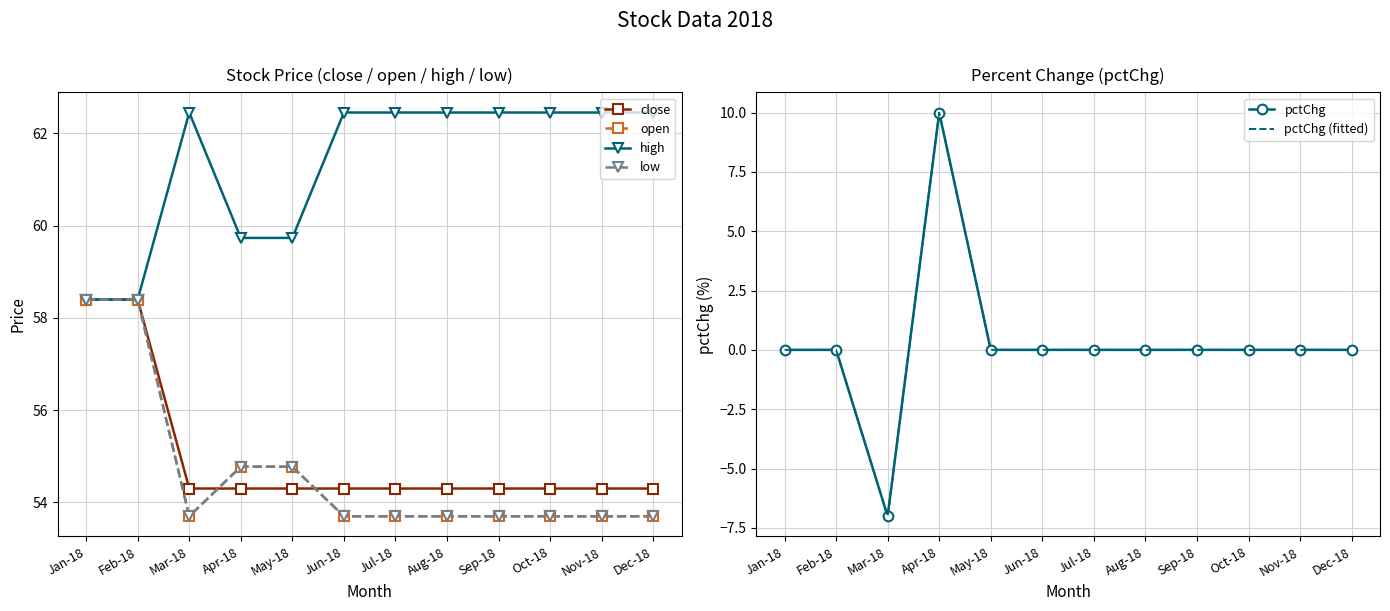

The value of high at Jun-18 is 106.6. True or false?

False